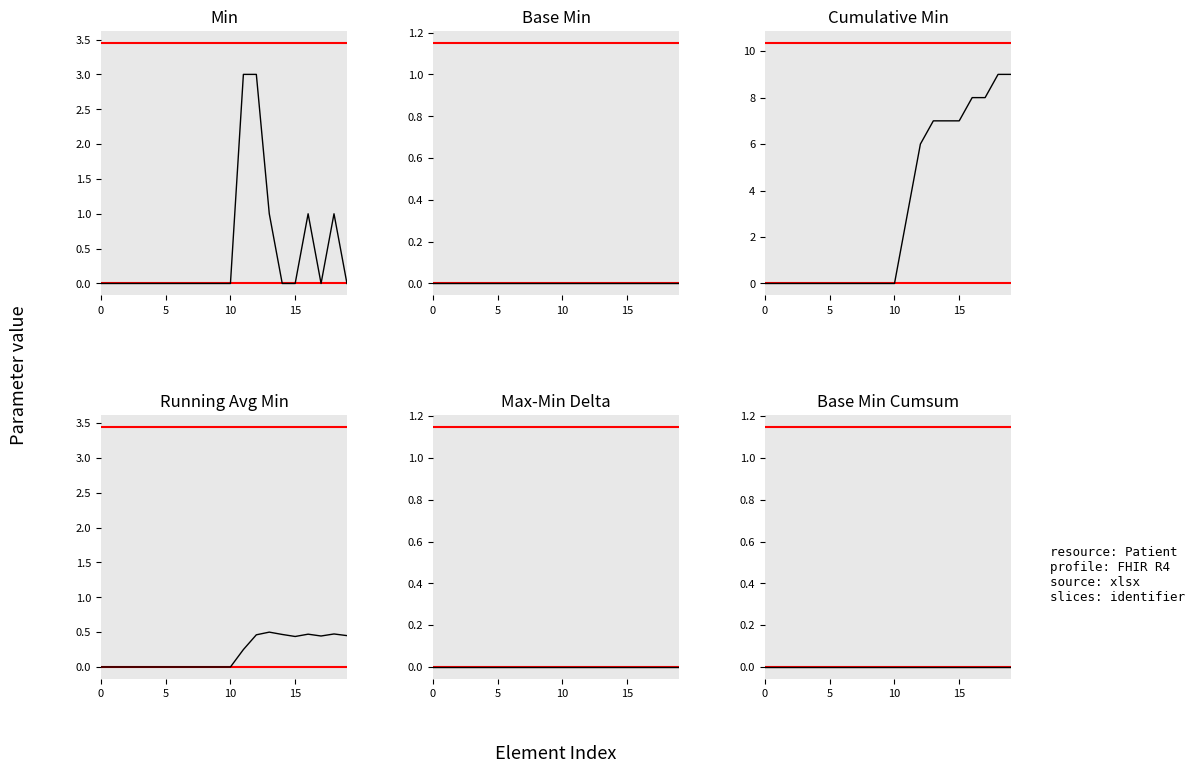

Where is the first local minimum for Min?

17